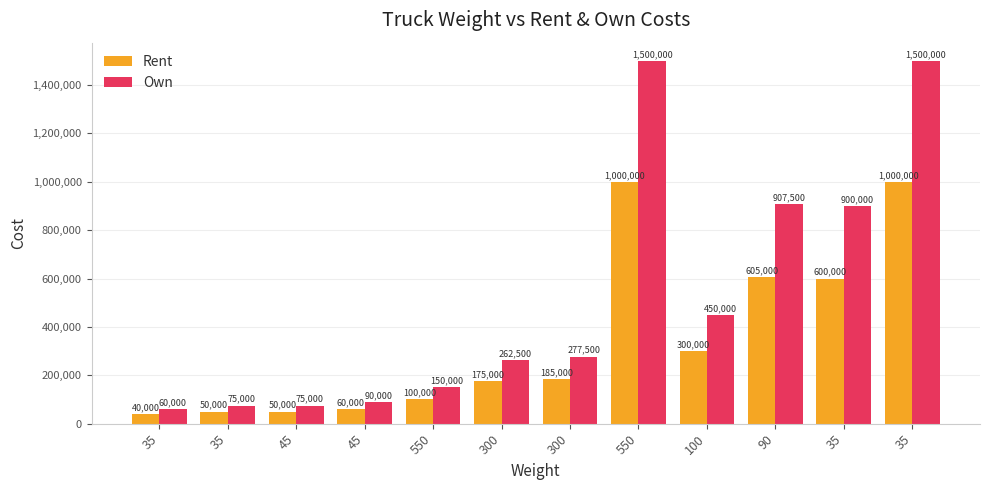

What are all the series names shown in the legend?

Rent, Own